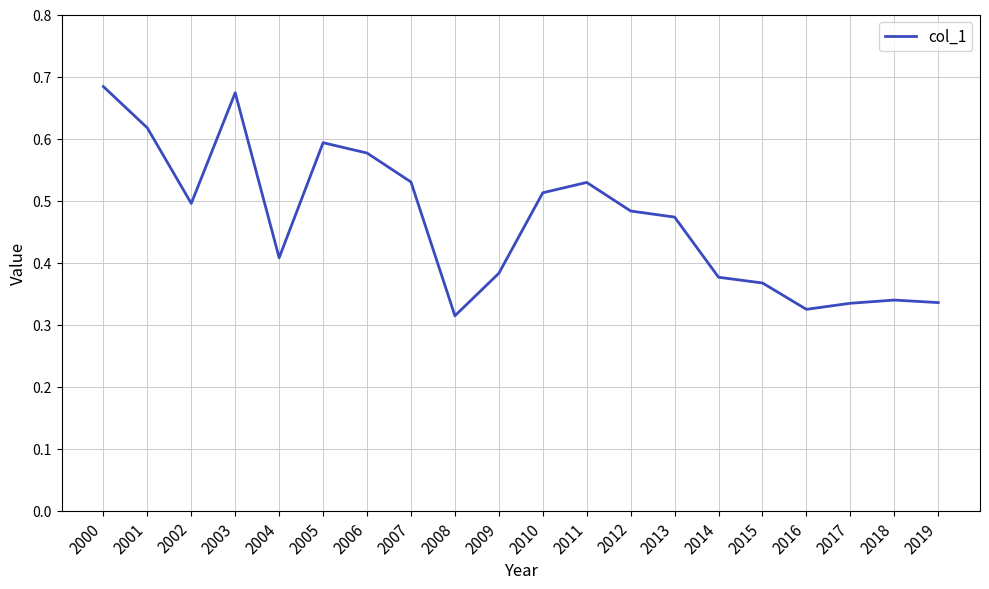

Between 2010 and 2016, which is larger?

2010